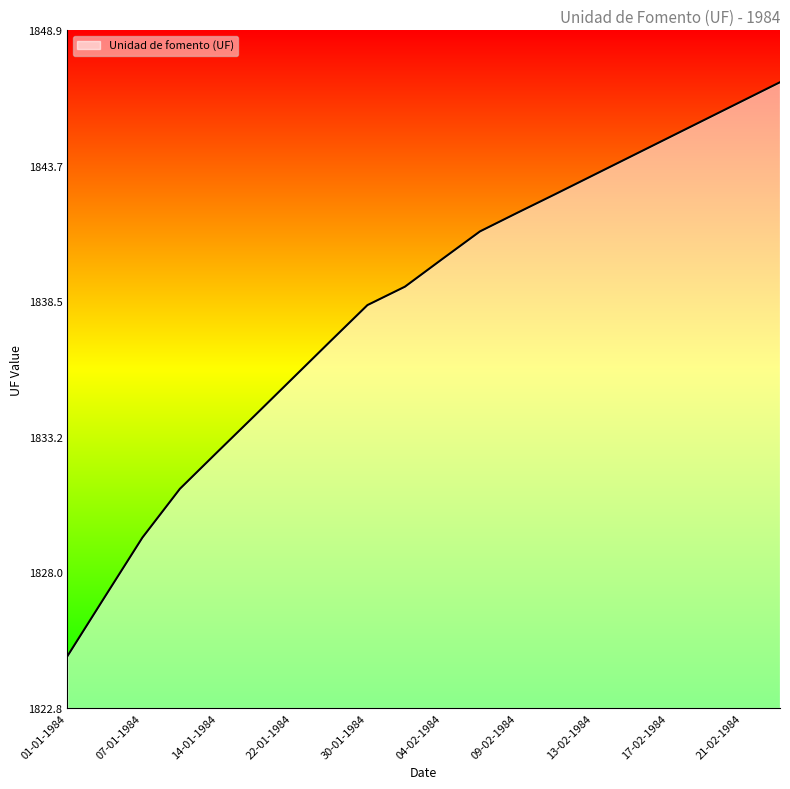

What is the sum of all values?

36765.3